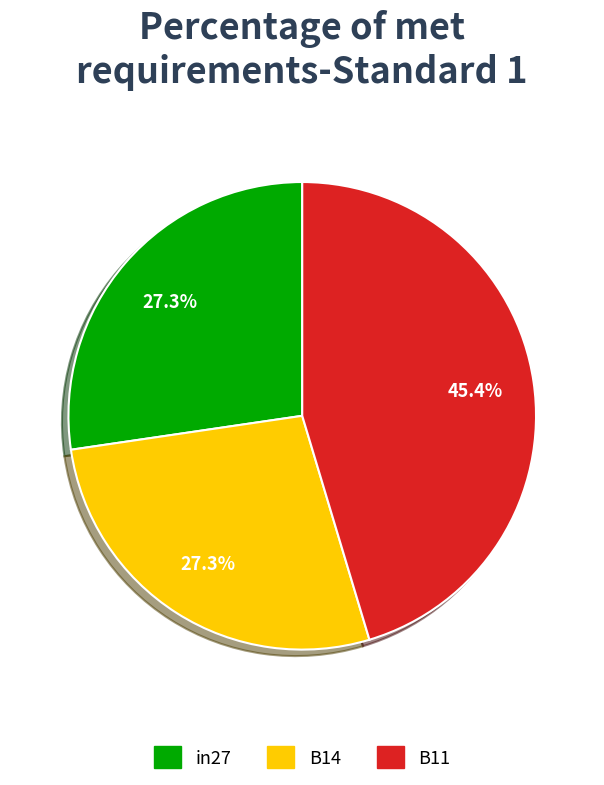

Which has a higher value, B14 or B11?

B11